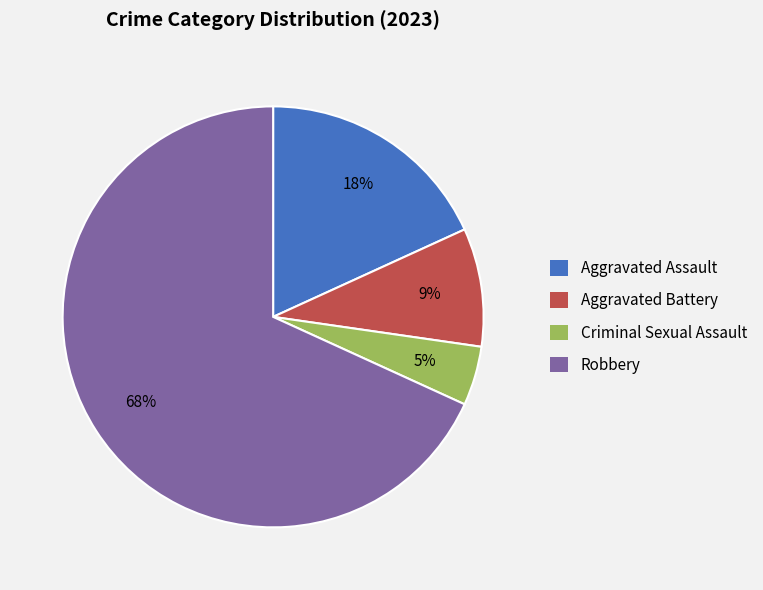

Which has a higher value, Aggravated Assault or Criminal Sexual Assault?

Aggravated Assault